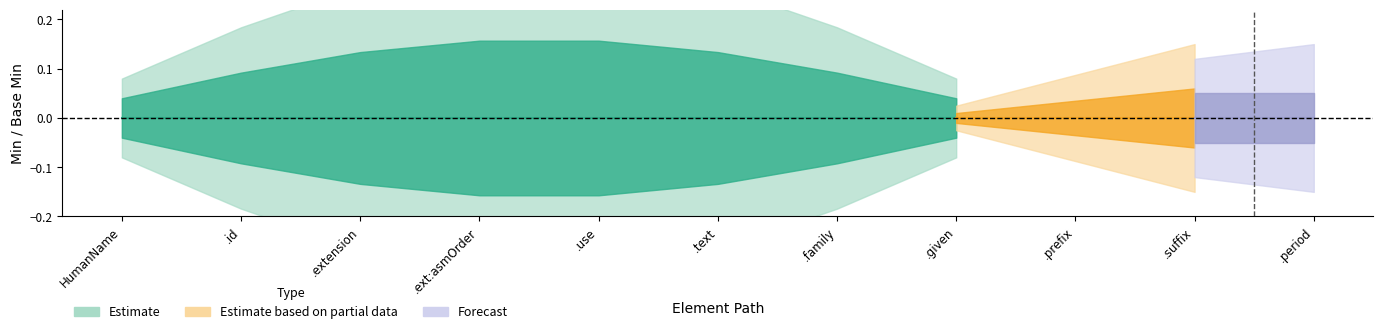

What position from the left is HumanName.period?

11